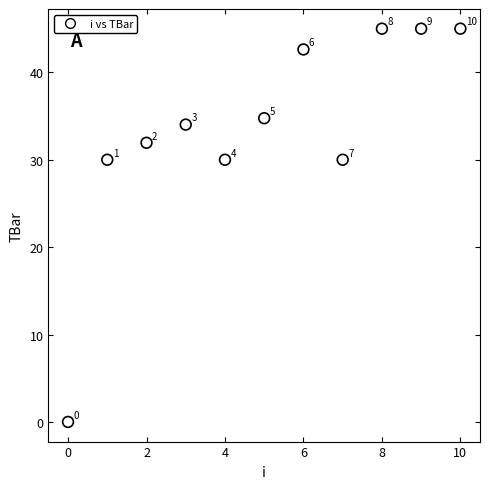

What Y value in the scatter plot is closest to 22?

30.0